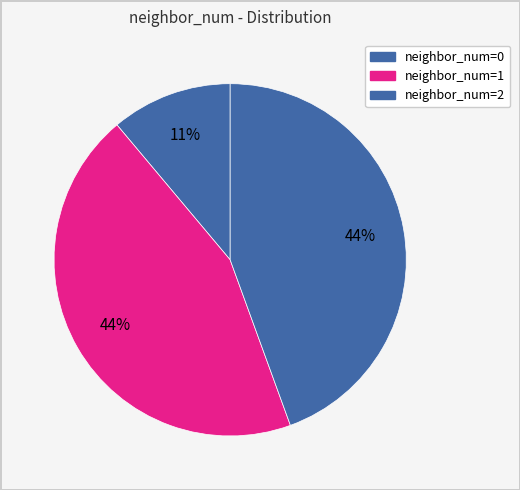

How many slices are in this pie chart?

3